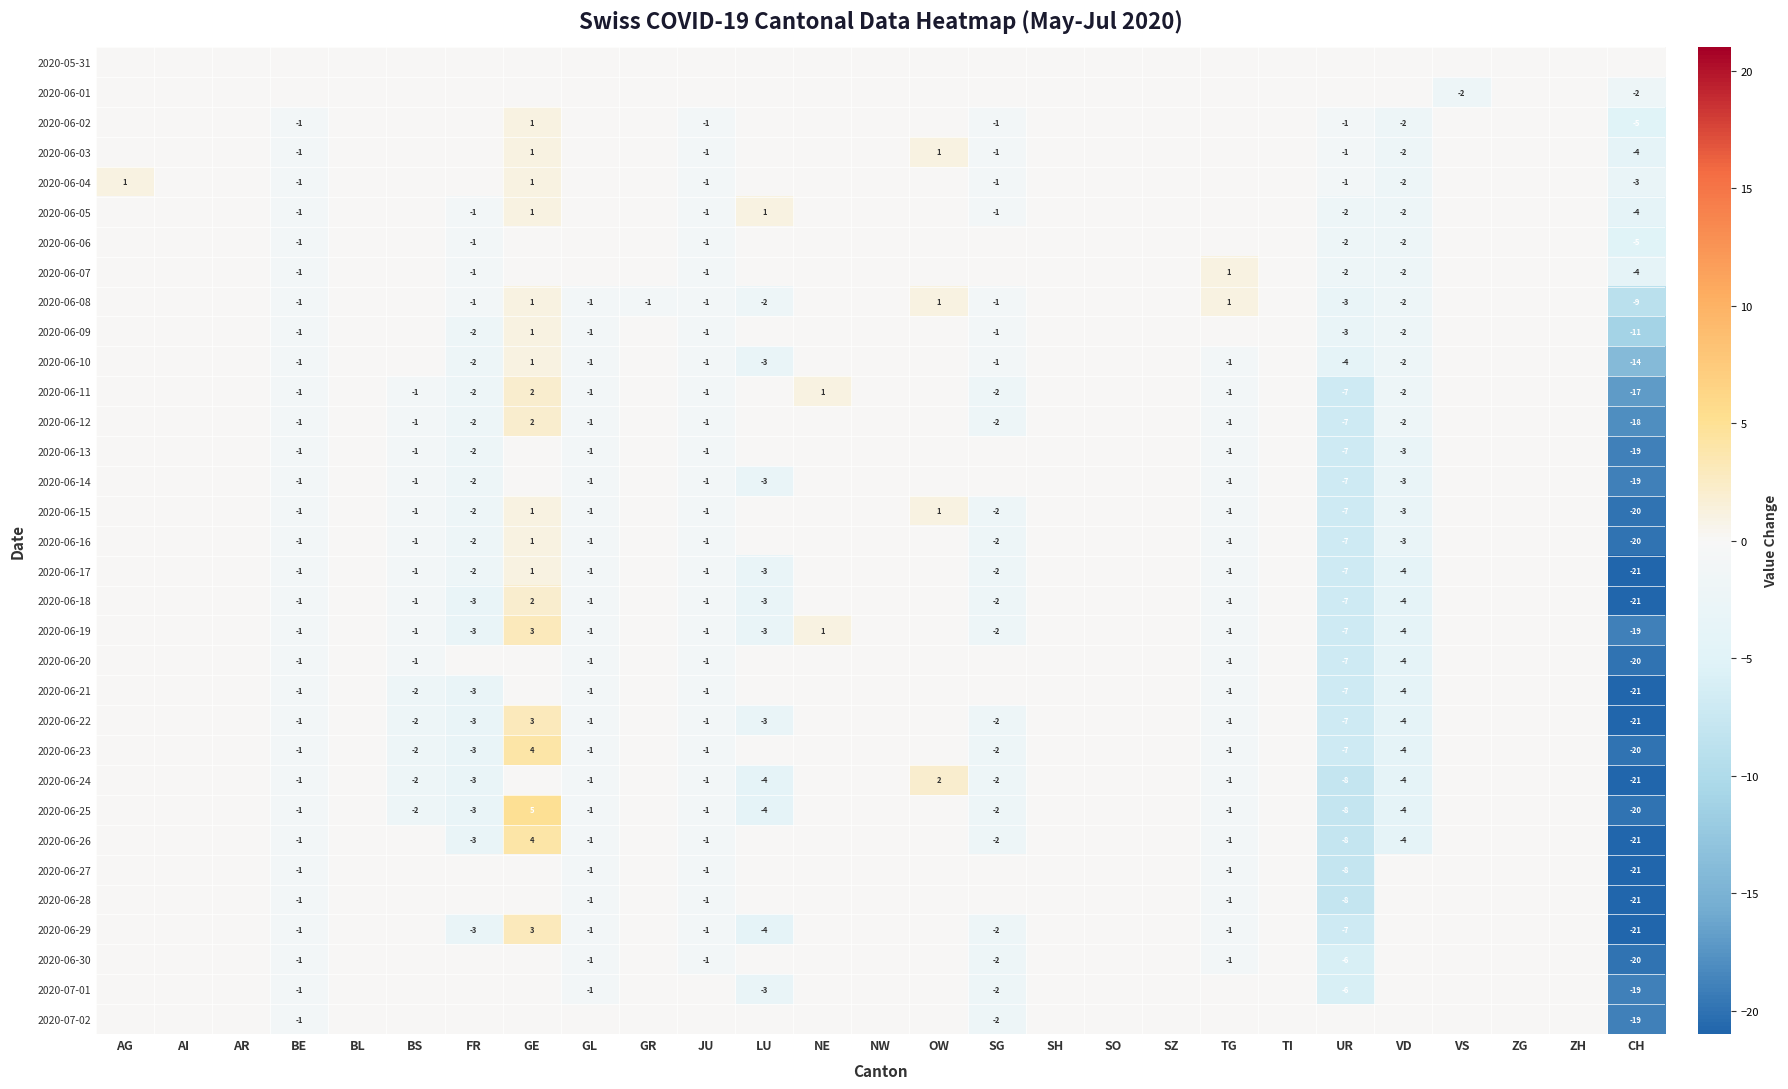

The value of 2020-06-27 at ZH is -7. True or false?

False